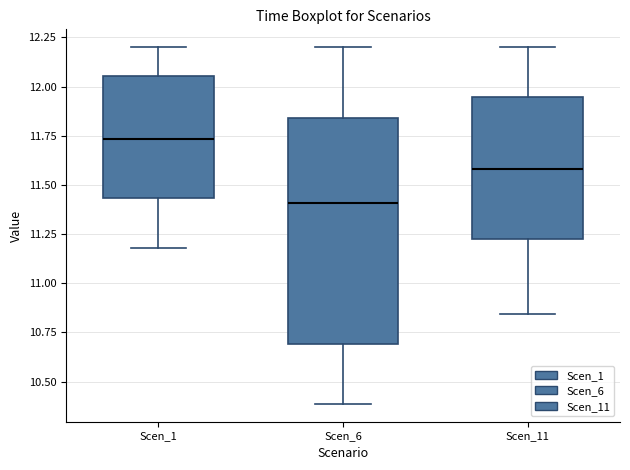

Where does the lower whisker of the box for Scen_11 end on the y-axis? The values are not printed on the chart, so give them approximately, as read against the axis.

10.85